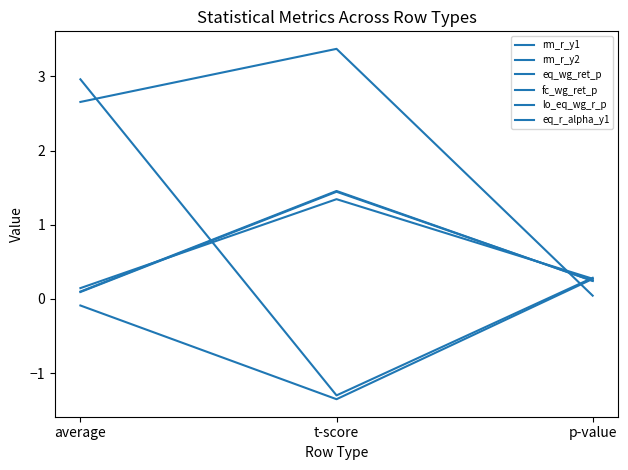

True or false: rm_r_y2 has a value of -2.3 at t-score.

False